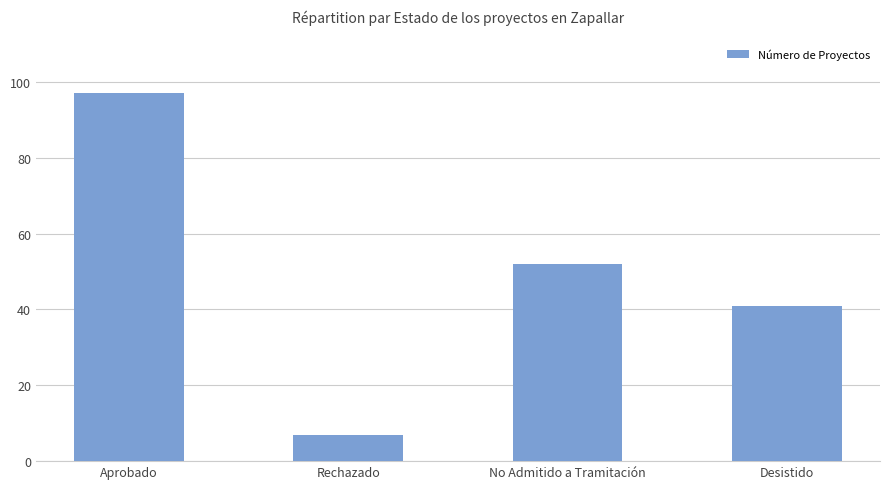

What is the change in value from No Admitido a Tramitación to Desistido?

-11